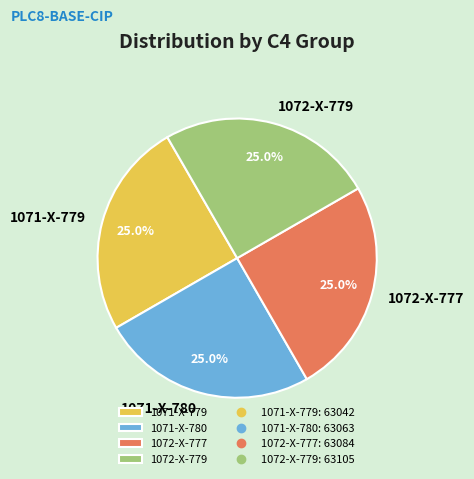

What is the ratio of the value at 1072-X-779 to the value at 1072-X-777?

1.0